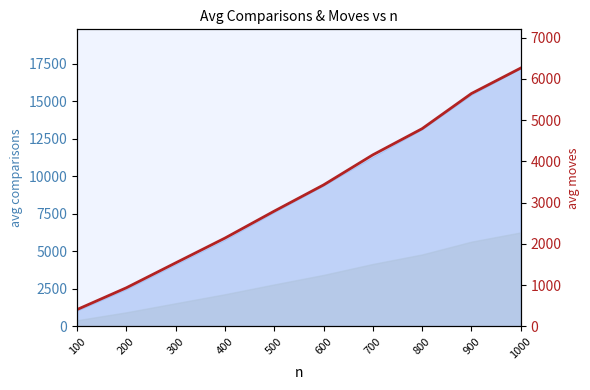

At which category does the chart reach its peak across all series?

1000